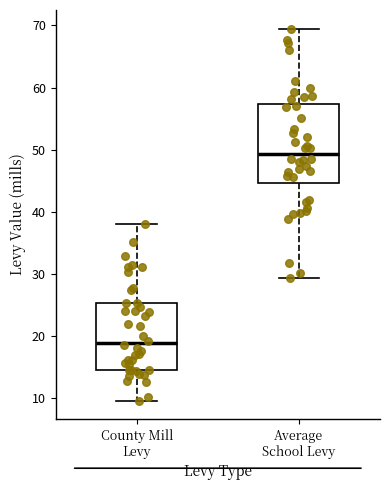

Reading left to right, read every box against the y-axis: the position of its median line, the range the box covers, and the ends of its whiskers. The values are not printed on the chart, so give them approximately, as read against the axis.

County Mill Levy: median 19, box 15 to 25, whiskers 10 to 38
Average School Levy: median 49, box 45 to 57, whiskers 29 to 70